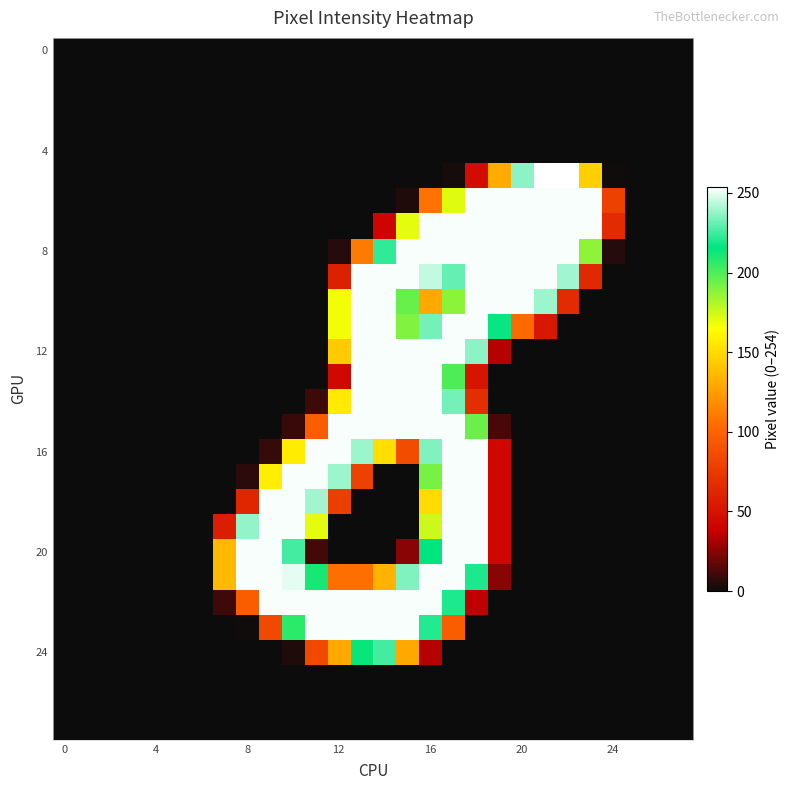

At how many categories does at least one series exceed 185?

16